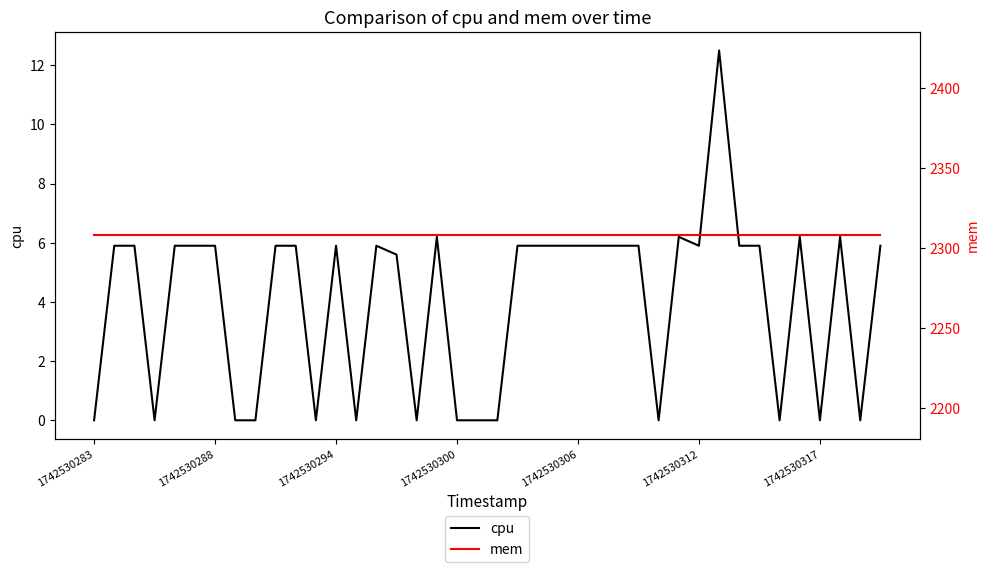

Between 22 and 23, which series saw the biggest shift?

cpu